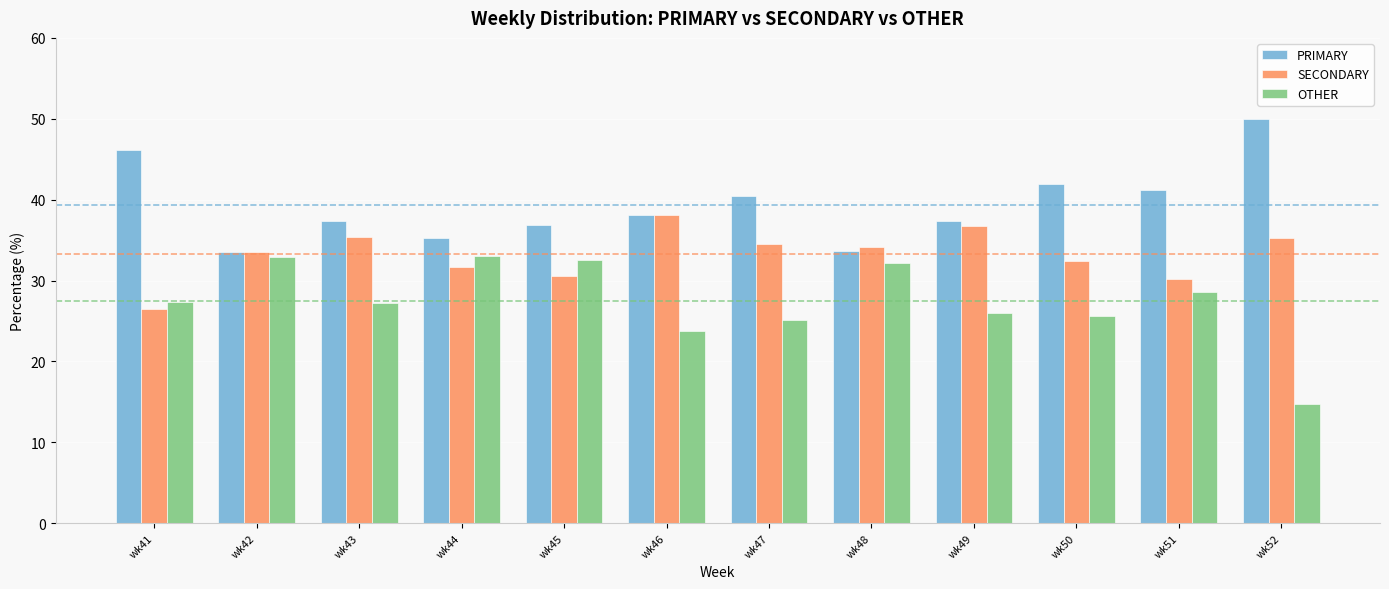

What is the total value across all series at wk41?

100.0